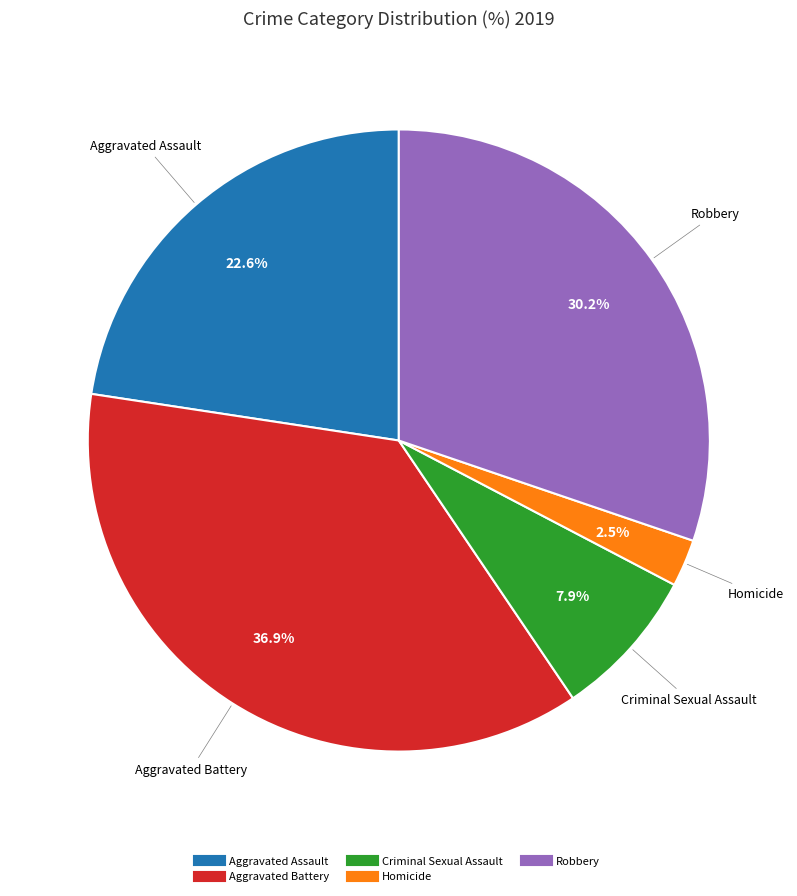

Rank the categories by value from highest to lowest.

Aggravated Battery, Robbery, Aggravated Assault, Criminal Sexual Assault, Homicide